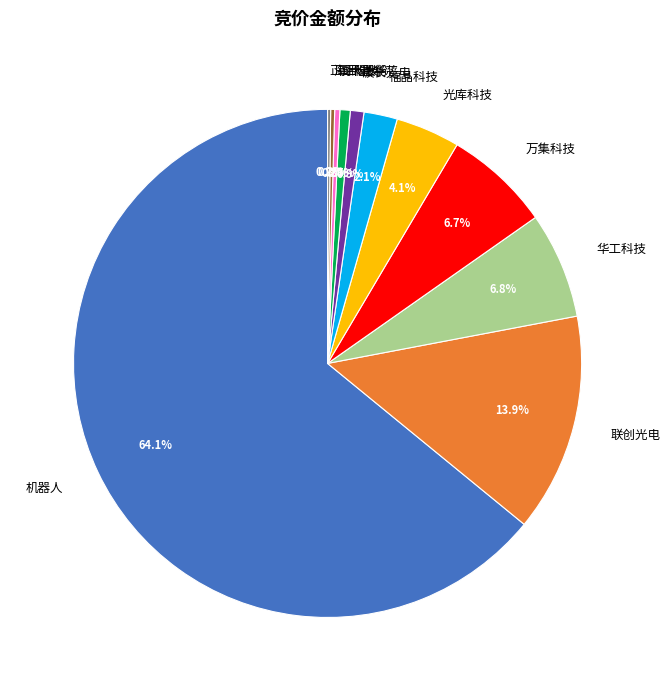

To the nearest percent, what portion does 福晶科技 represent?

2%